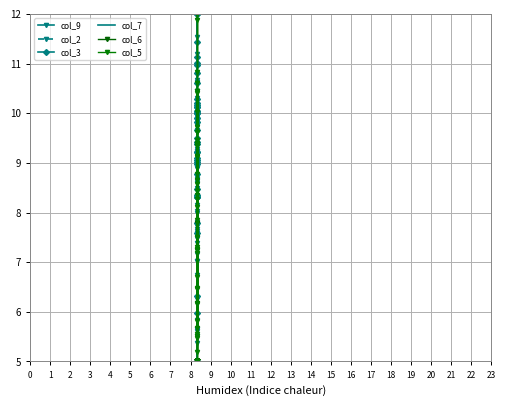

How many data points in col_5 are above 8?

23